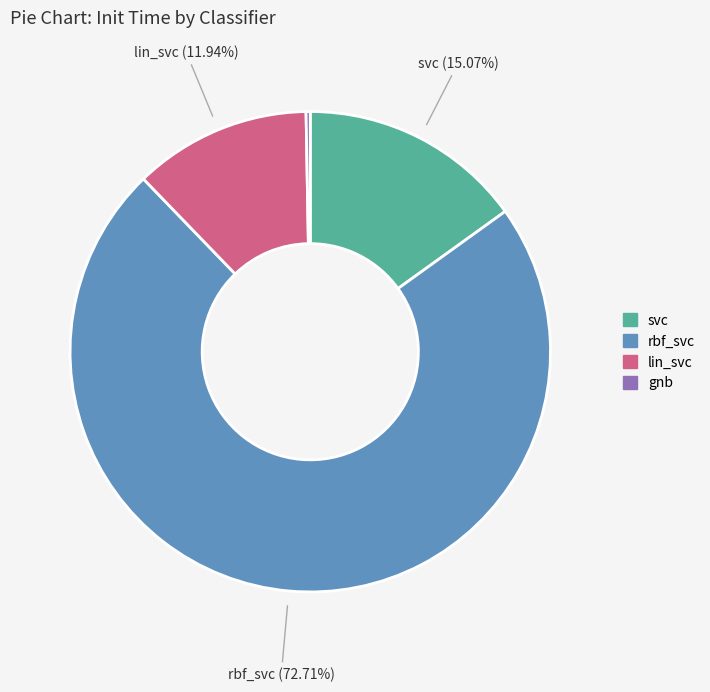

How many segments does this pie chart have?

4